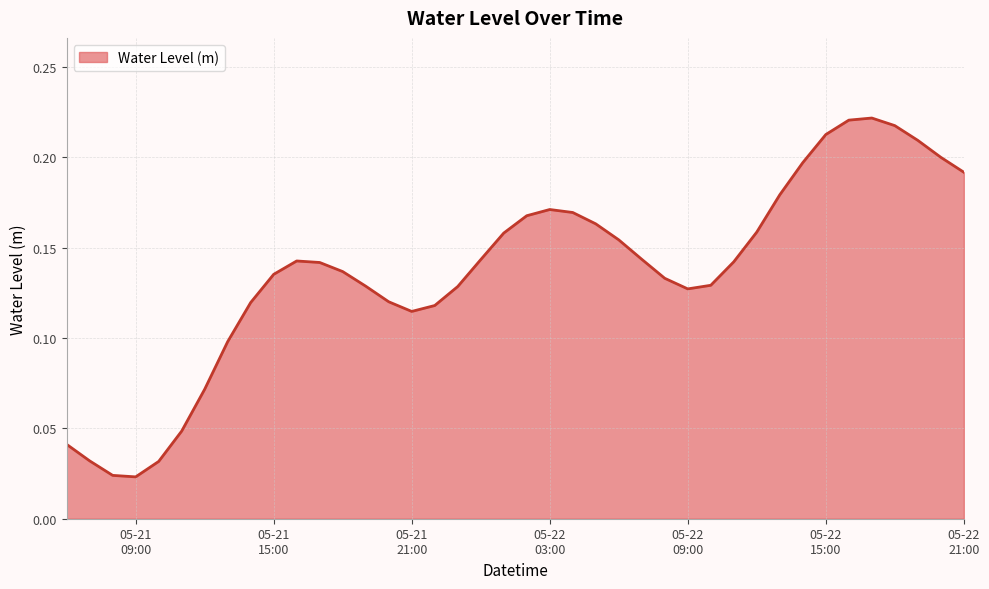

Reading right to left, extract all data points from this chart.

0.2	0.2	0.2	0.2	0.2	0.2	0.2	0.2	0.2	0.2	0.1	0.1	0.1	0.1	0.1	0.2	0.2	0.2	0.2	0.2	0.2	0.1	0.1	0.1	0.1	0.1	0.1	0.1	0.1	0.1	0.1	0.1	0.1	0.1	0.0	0.0	0.0	0.0	0.0	0.0